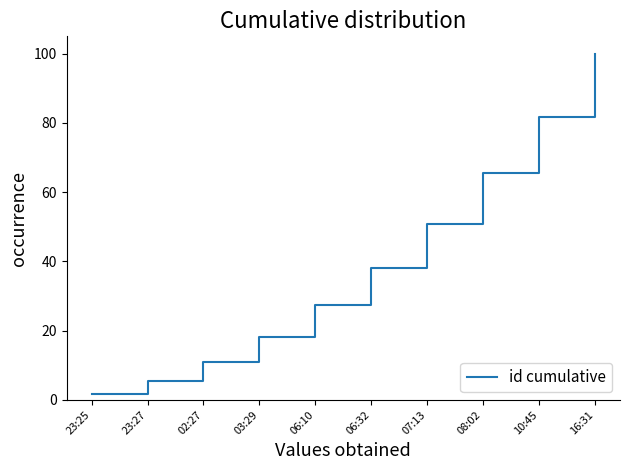

List the labels in order of value, smallest first.

23:25, 23:27, 02:27, 03:29, 06:10, 06:32, 07:13, 08:02, 10:45, 16:31